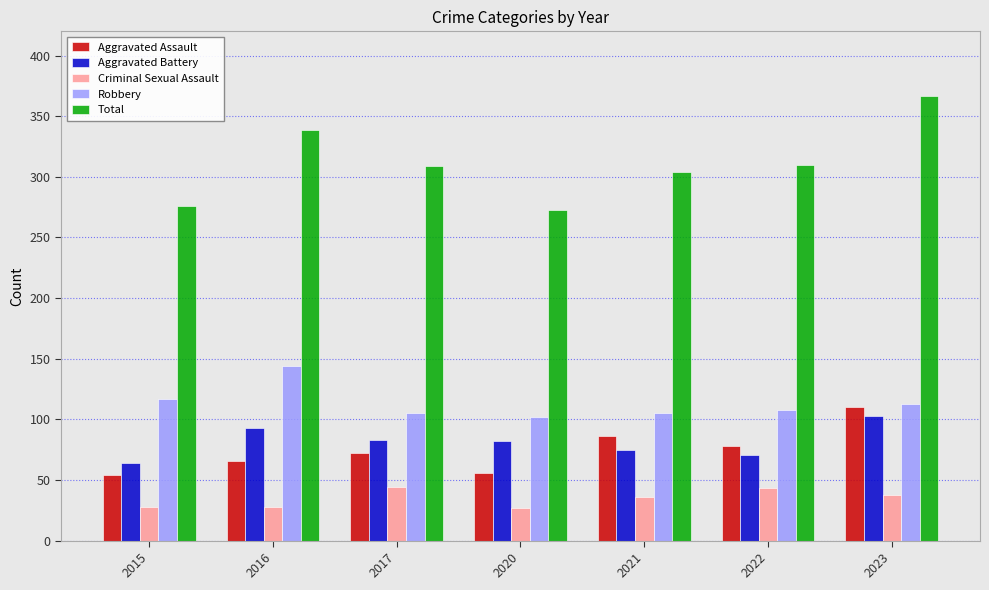

What are all the series names shown in the legend?

Aggravated Assault, Aggravated Battery, Criminal Sexual Assault, Robbery, Total